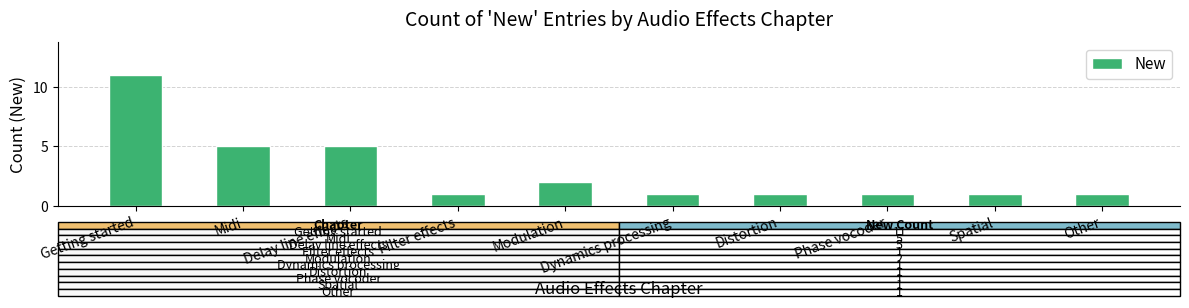

What position from the left is Distortion?

7